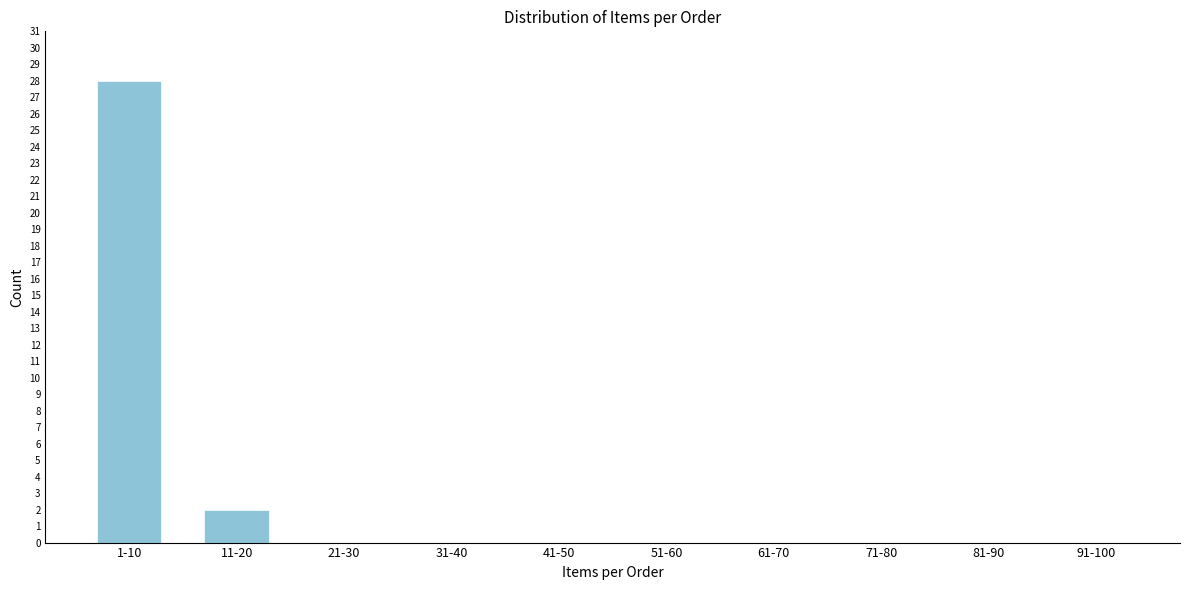

Reading left to right, extract all data points from this chart.

1-10=28	11-20=2	21-30=0	31-40=0	41-50=0	51-60=0	61-70=0	71-80=0	81-90=0	91-100=0